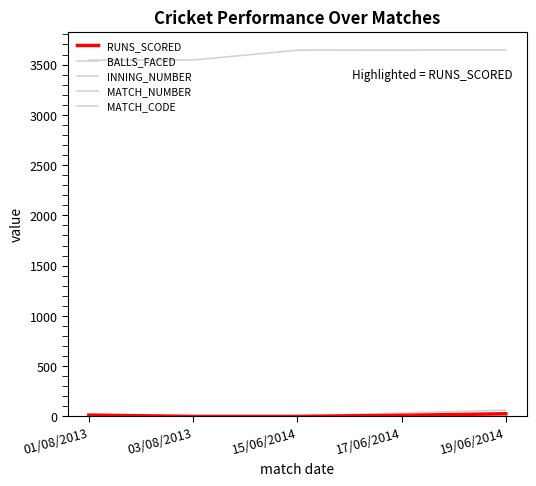

How many lines are shown in the chart?

5